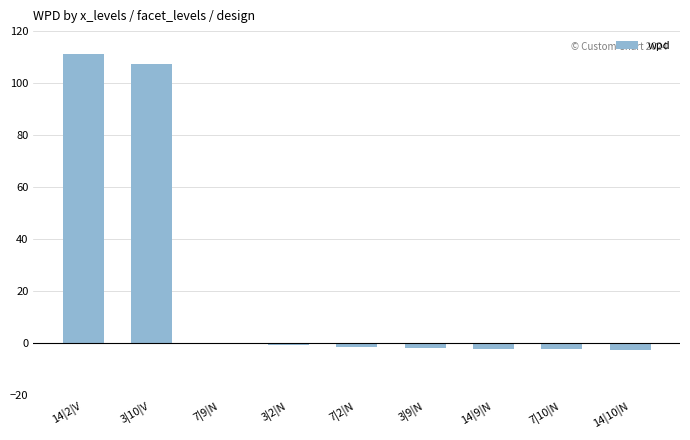

Are the bars grouped side by side (vs. stacked)?

No